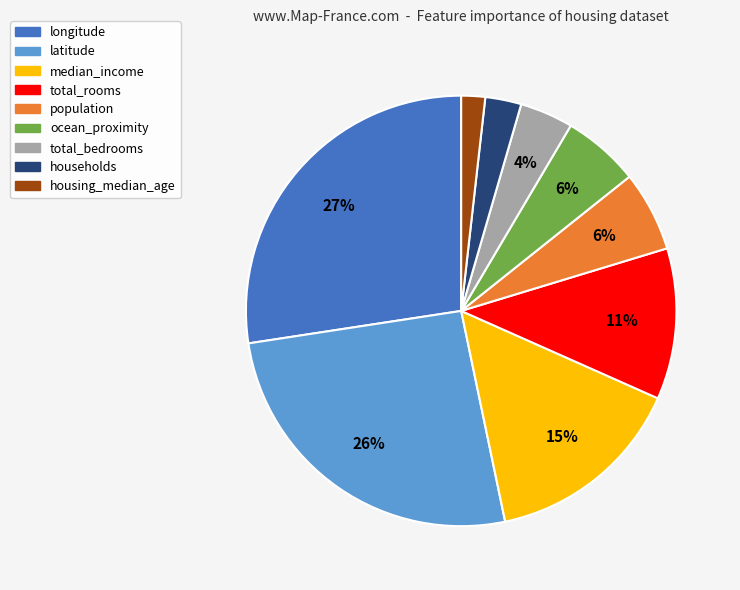

What is the ratio of the value at longitude to the value at total_bedrooms?

6.8